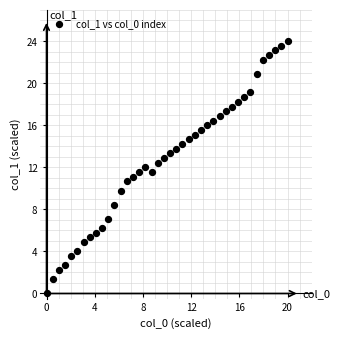

What is the range of Y values (max minus min)?

24.0